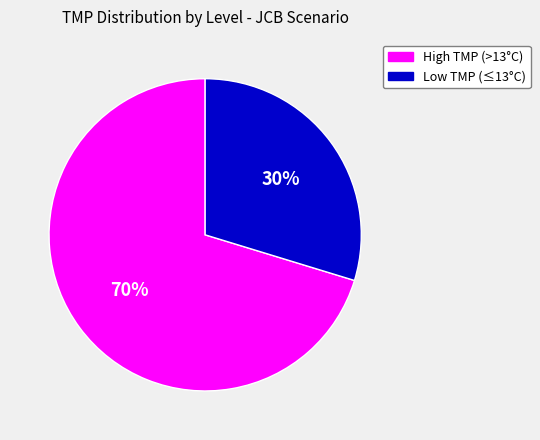

To the nearest percent, what is the average slice percentage?

50%